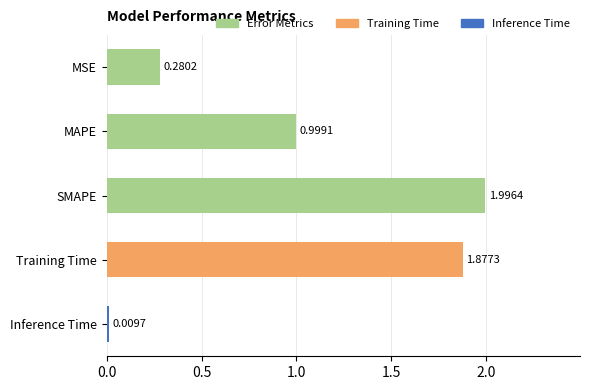

Rank the categories by value from highest to lowest.

SMAPE, Training Time, MAPE, MSE, Inference Time